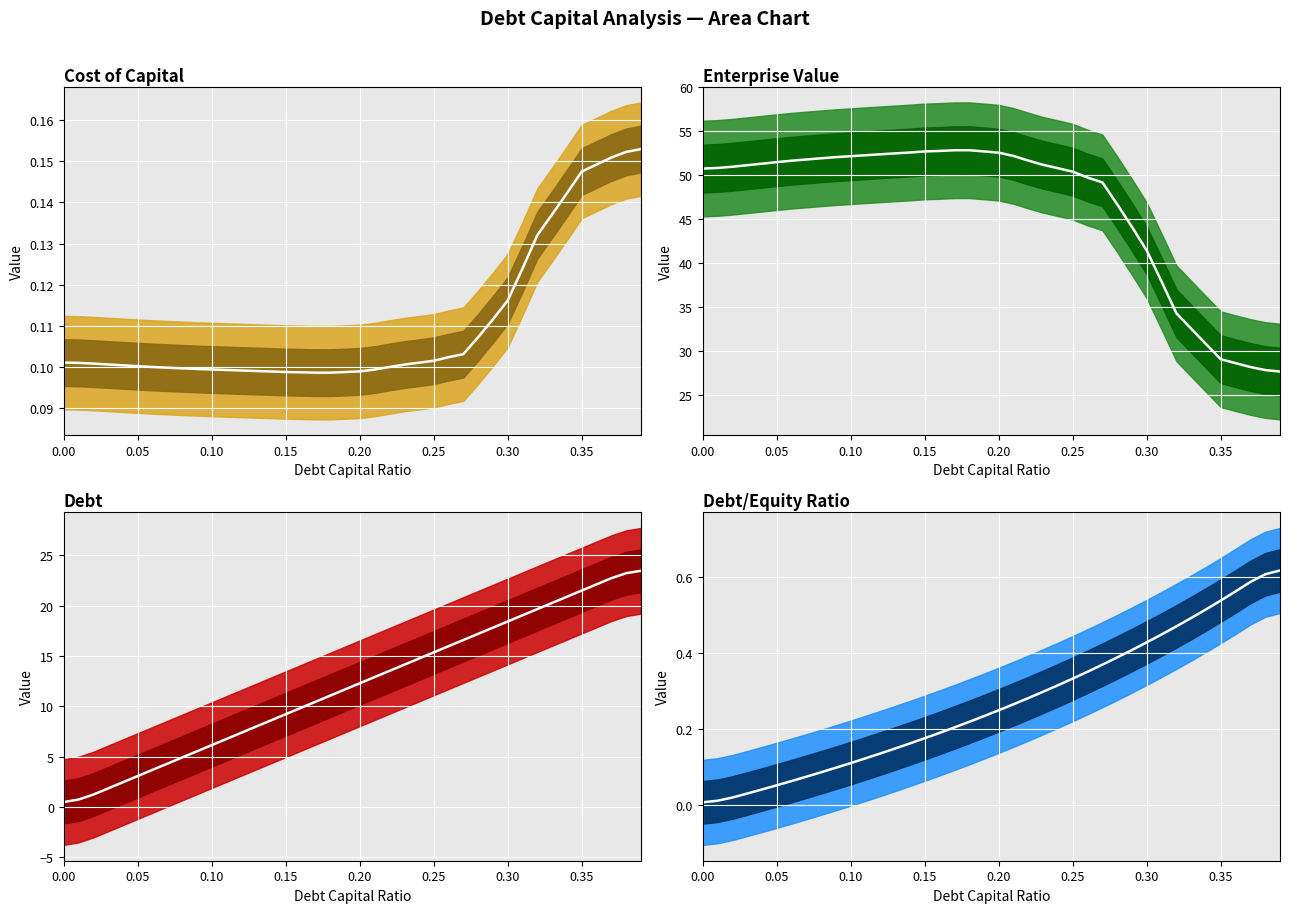

Does the chart display data point markers on the line(s)?

No